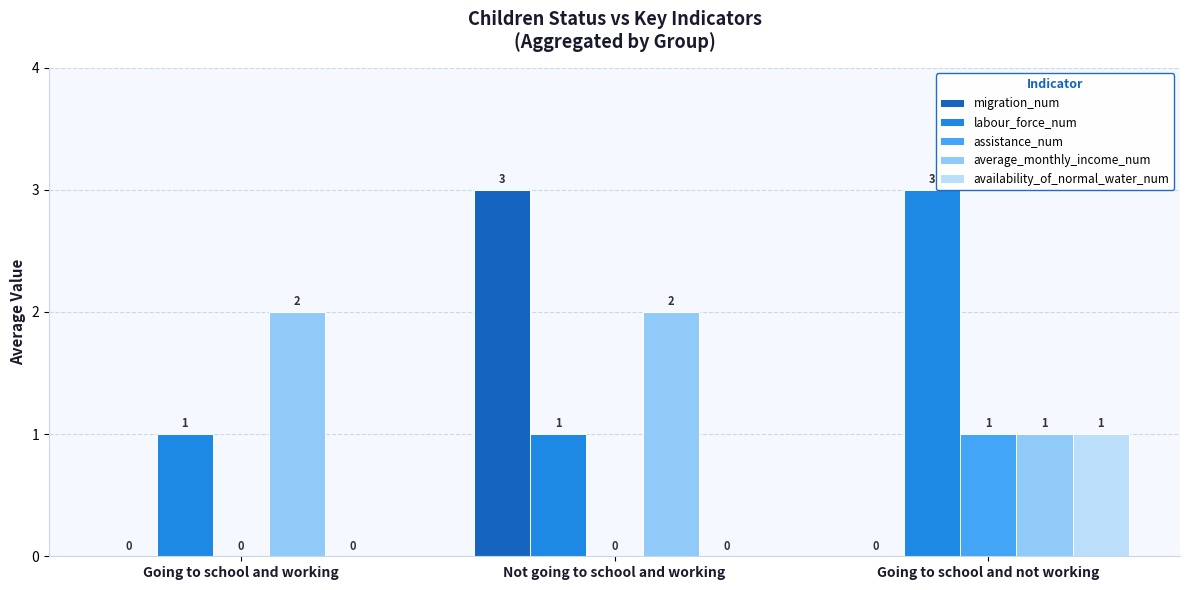

What is the sum of all assistance_num values?

1